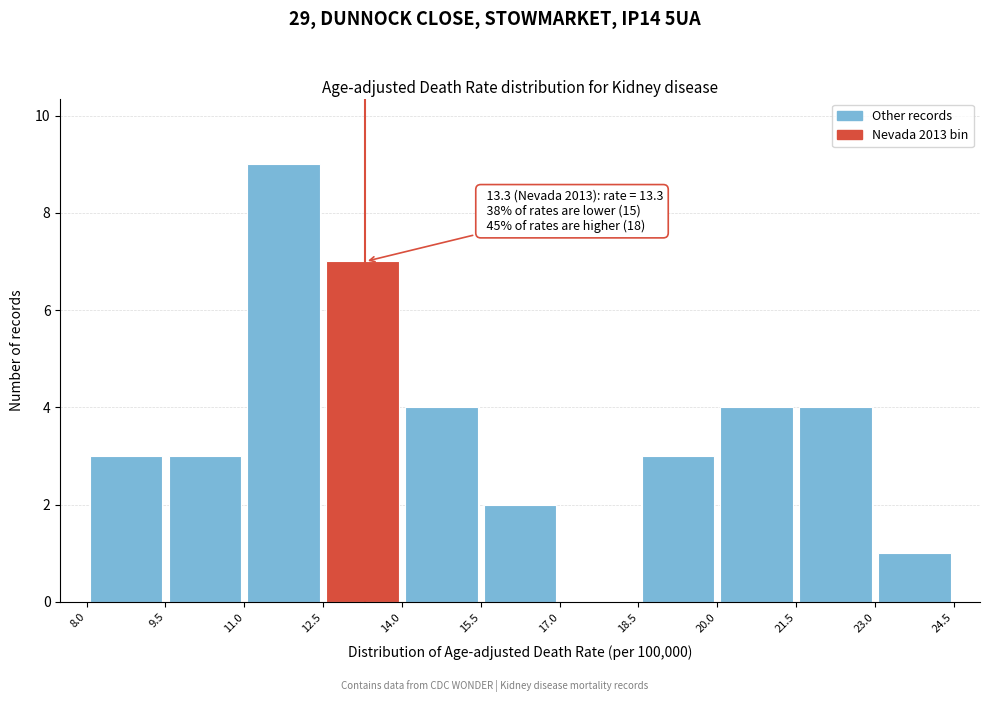

Which range on the x-axis has the tallest bar?

11.0 to 12.5